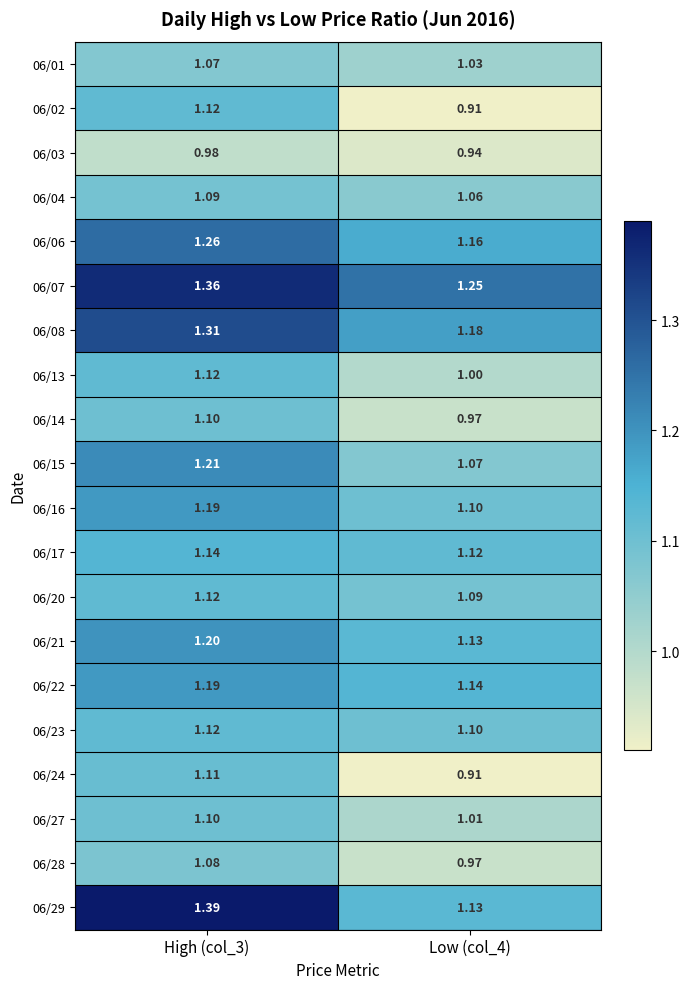

Reading left to right, transcribe all the data shown in this chart.

06/01: High (col_3)=1.1	Low (col_4)=1.0
06/02: High (col_3)=1.1	Low (col_4)=0.9
06/03: High (col_3)=1.0	Low (col_4)=0.9
06/04: High (col_3)=1.1	Low (col_4)=1.1
06/06: High (col_3)=1.3	Low (col_4)=1.2
06/07: High (col_3)=1.4	Low (col_4)=1.2
06/08: High (col_3)=1.3	Low (col_4)=1.2
06/13: High (col_3)=1.1	Low (col_4)=1.0
06/14: High (col_3)=1.1	Low (col_4)=1.0
06/15: High (col_3)=1.2	Low (col_4)=1.1
06/16: High (col_3)=1.2	Low (col_4)=1.1
06/17: High (col_3)=1.1	Low (col_4)=1.1
06/20: High (col_3)=1.1	Low (col_4)=1.1
06/21: High (col_3)=1.2	Low (col_4)=1.1
06/22: High (col_3)=1.2	Low (col_4)=1.1
06/23: High (col_3)=1.1	Low (col_4)=1.1
06/24: High (col_3)=1.1	Low (col_4)=0.9
06/27: High (col_3)=1.1	Low (col_4)=1.0
06/28: High (col_3)=1.1	Low (col_4)=1.0
06/29: High (col_3)=1.4	Low (col_4)=1.1